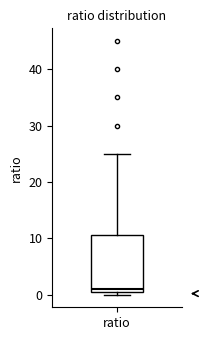

Where does the upper whisker of the box for ratio end on the y-axis? The values are not printed on the chart, so give them approximately, as read against the axis.

25